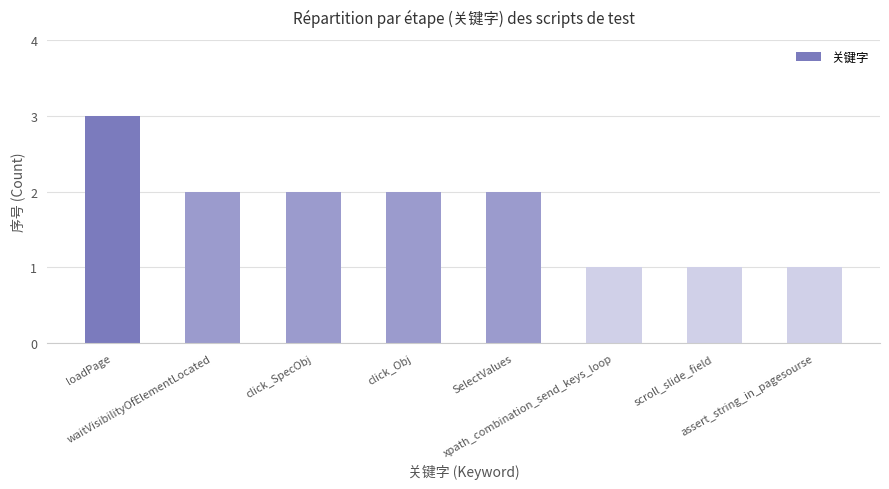

At which category does the chart reach its peak across all series?

loadPage